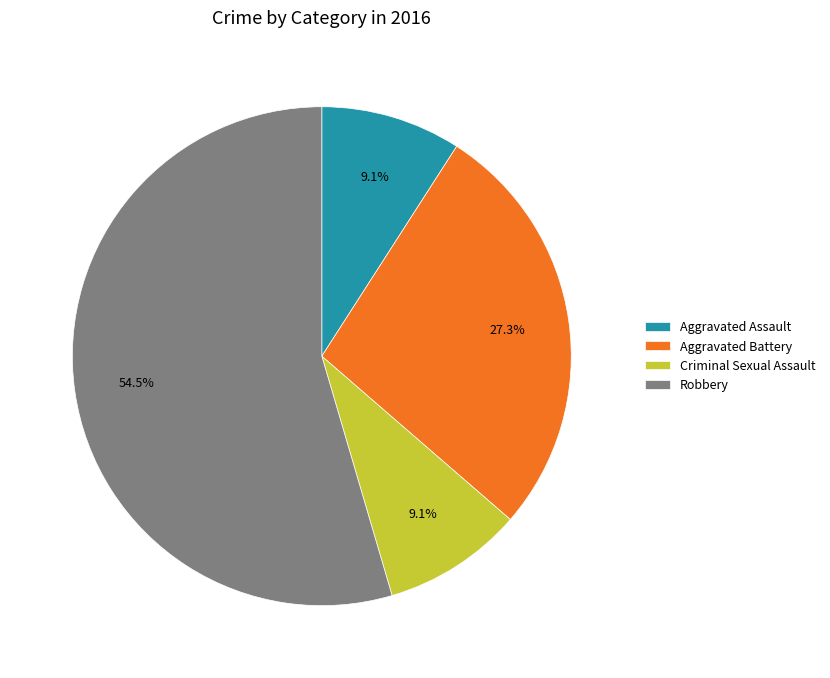

How many slices are in this pie chart?

4